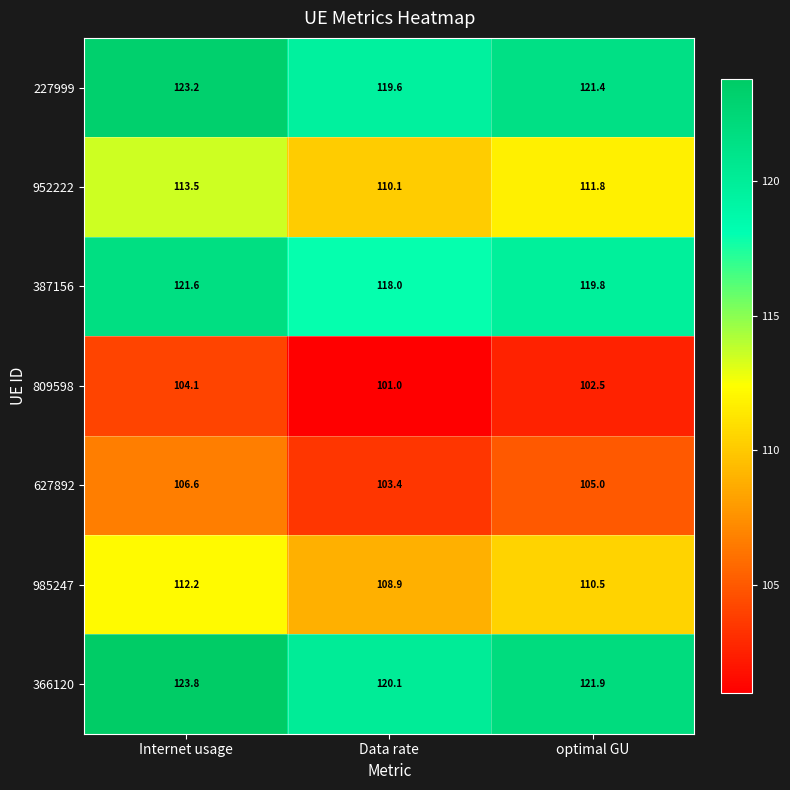

What is the sum of the 227999 values at Internet usage and Data rate?

242.8